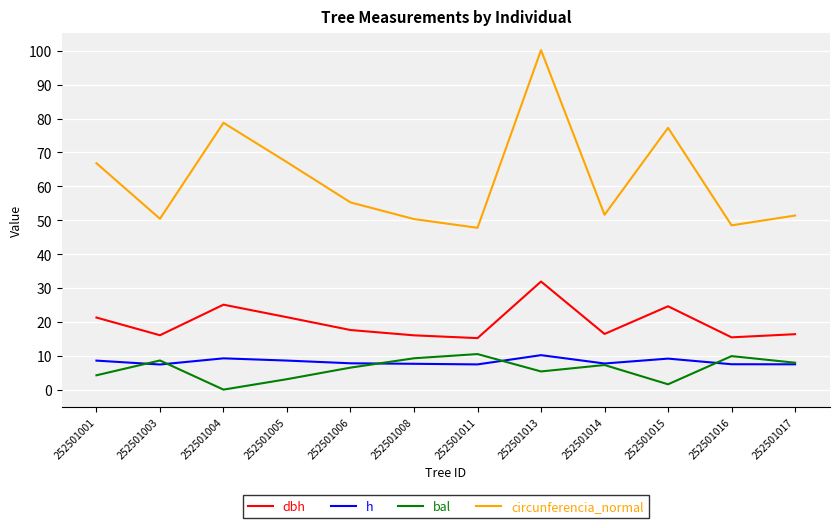

Which series has the largest range (max minus min)?

circunferencia_normal